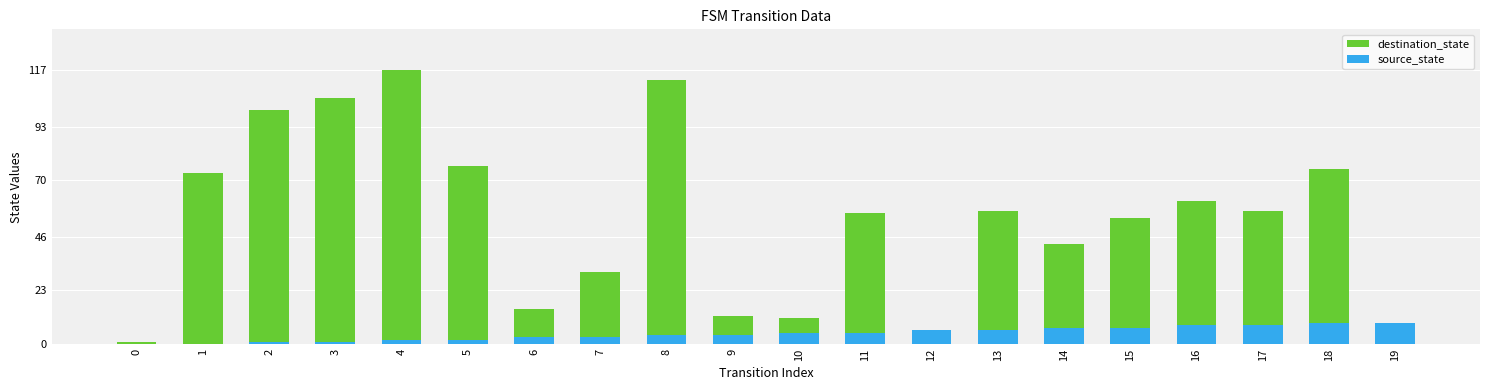

At 12, list the series in order from largest to smallest.

destination_state, source_state